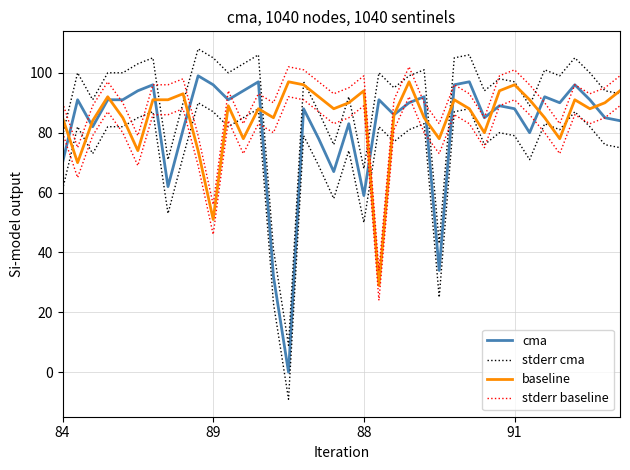

What is the label of the 16th point from the left?

15